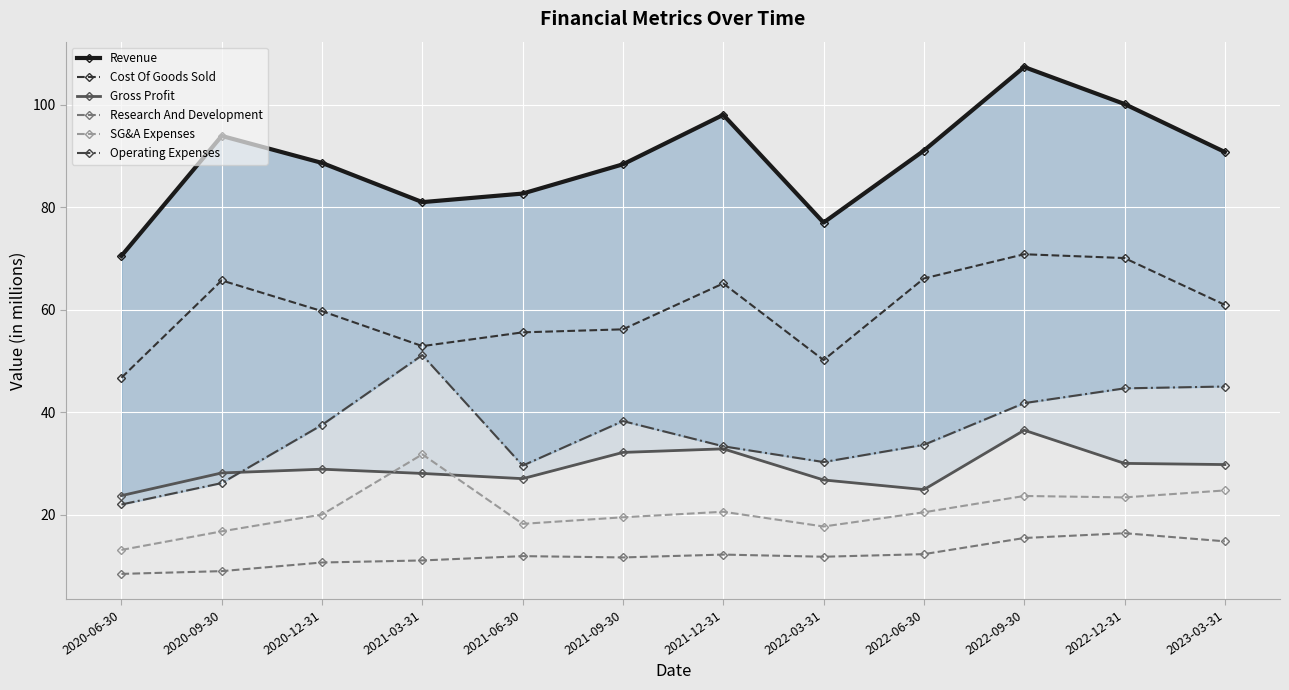

What is the spread (max minus min) of values at 2020-06-30?

62.0